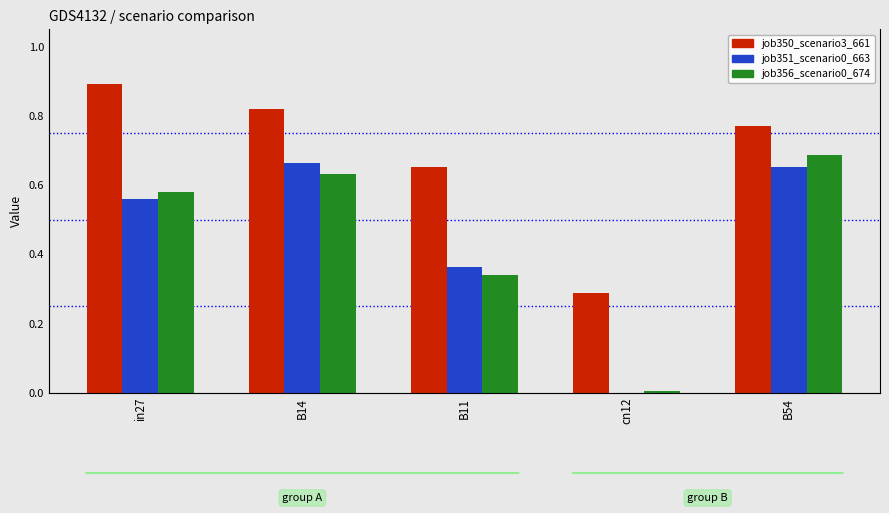

Rank the series at in27 from lowest to highest value.

job351_scenario0_663, job356_scenario0_674, job350_scenario3_661